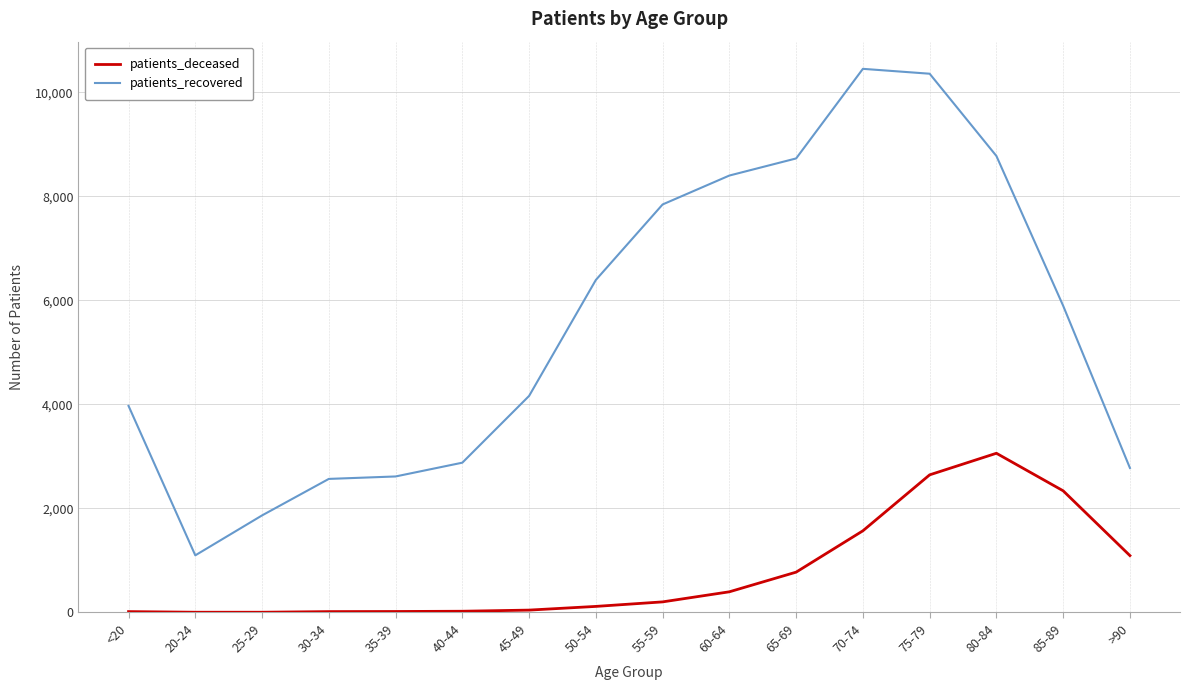

True or false: patients_recovered and patients_deceased cross at least once.

False